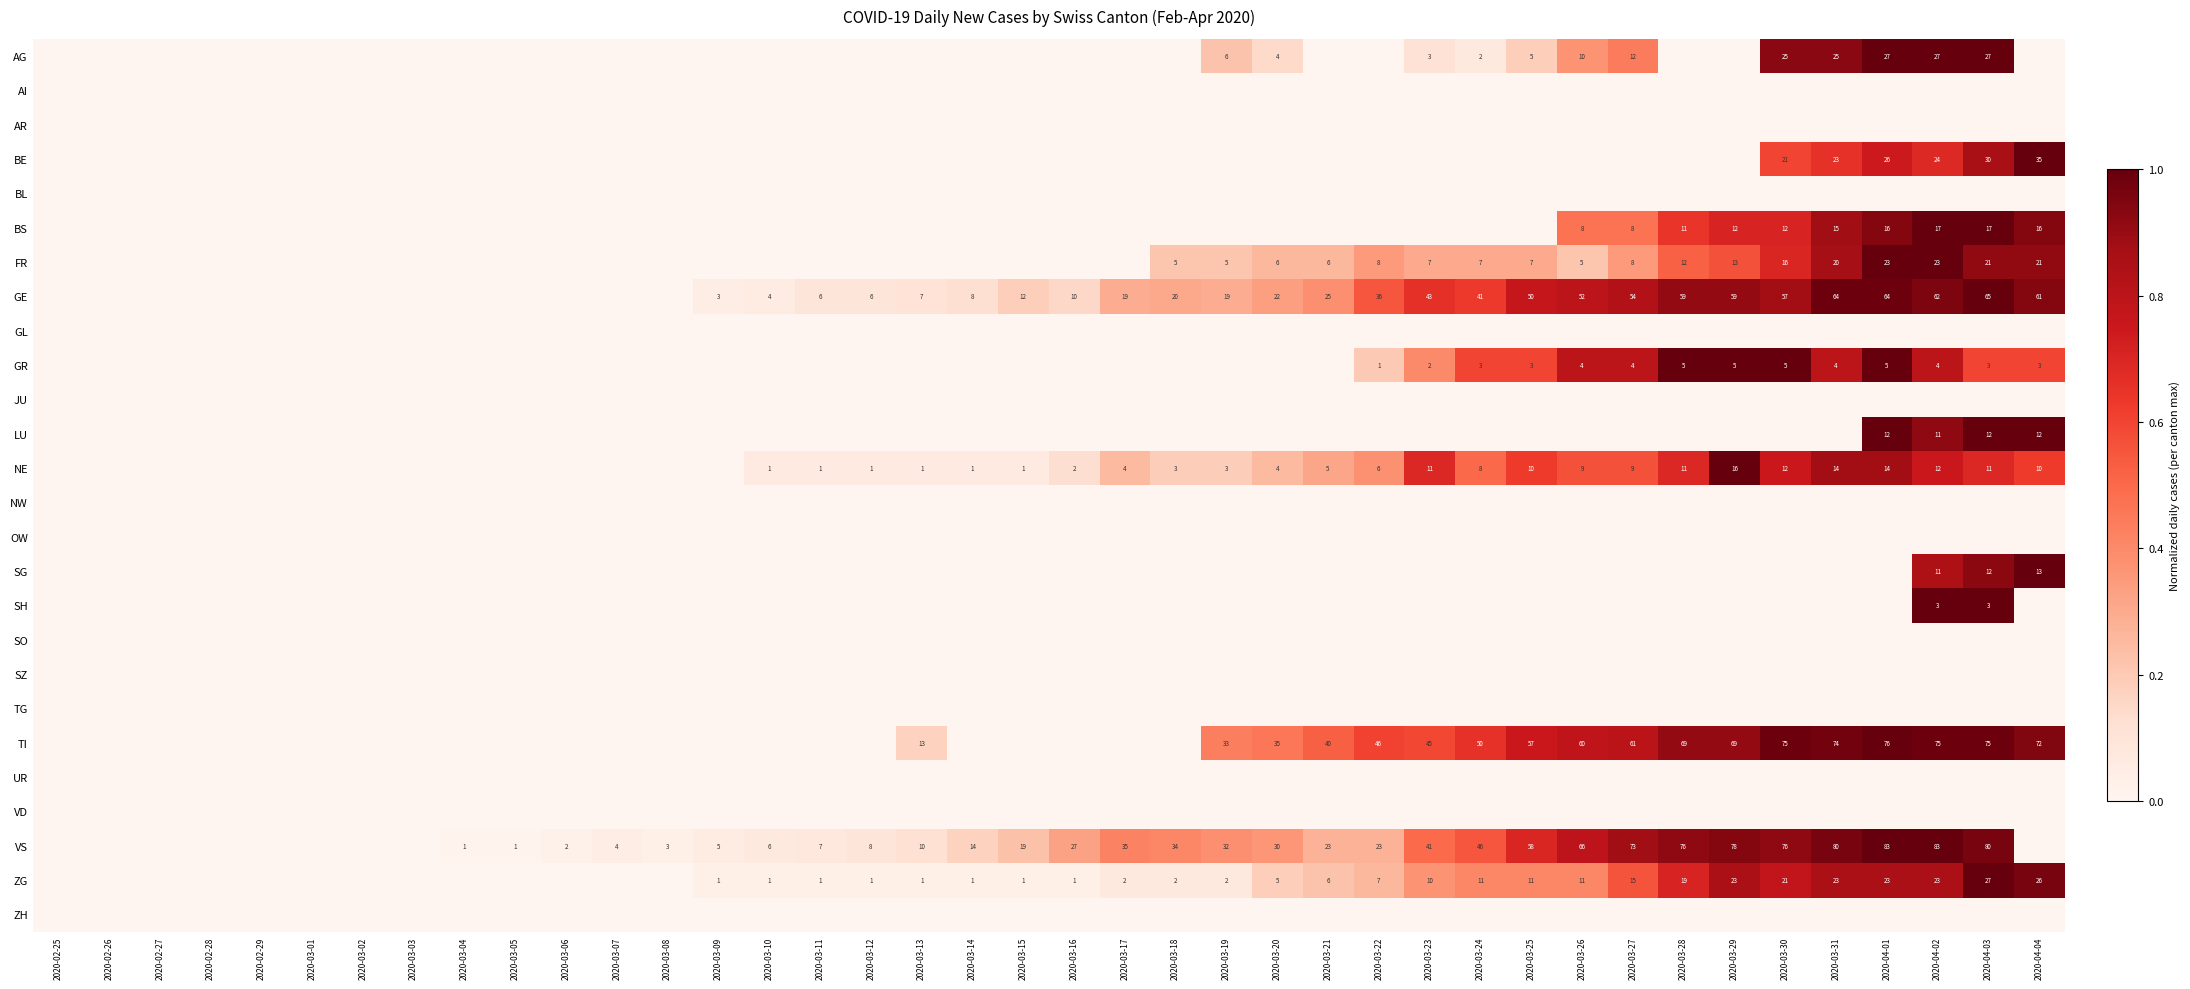

Is the value of AG at 2020-03-26 greater than the value of SH at 2020-04-03?

Yes